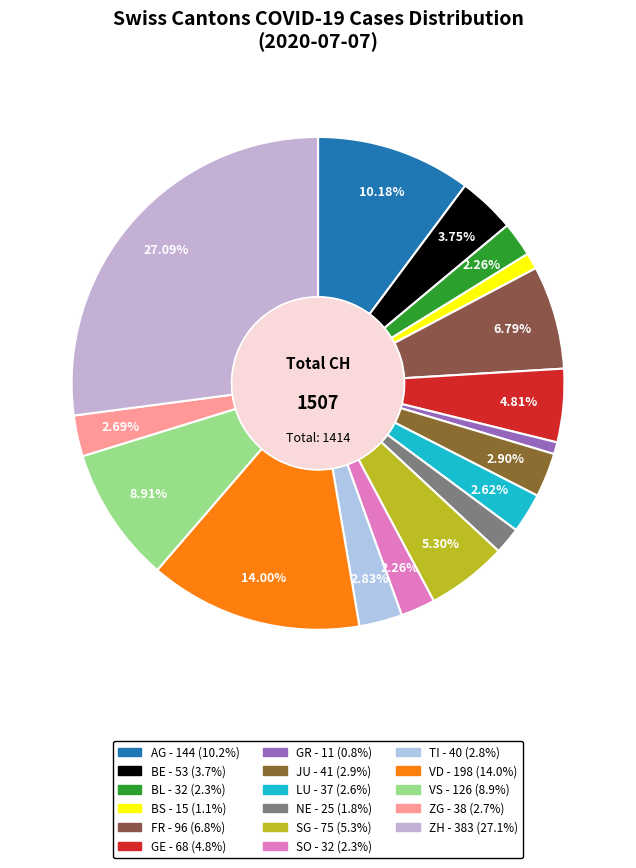

What percentage is the ZG slice, to the nearest percent?

3%